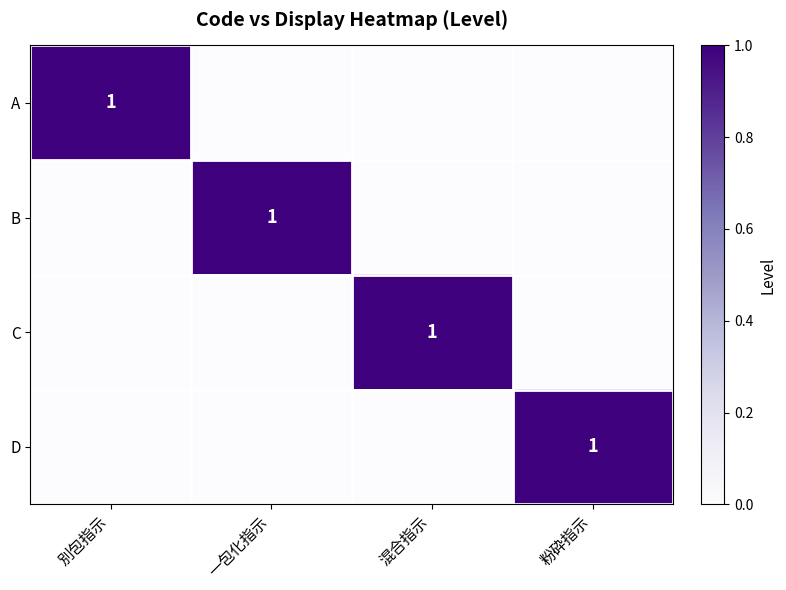

The C series shows 1 at 混合指示. True or false?

True